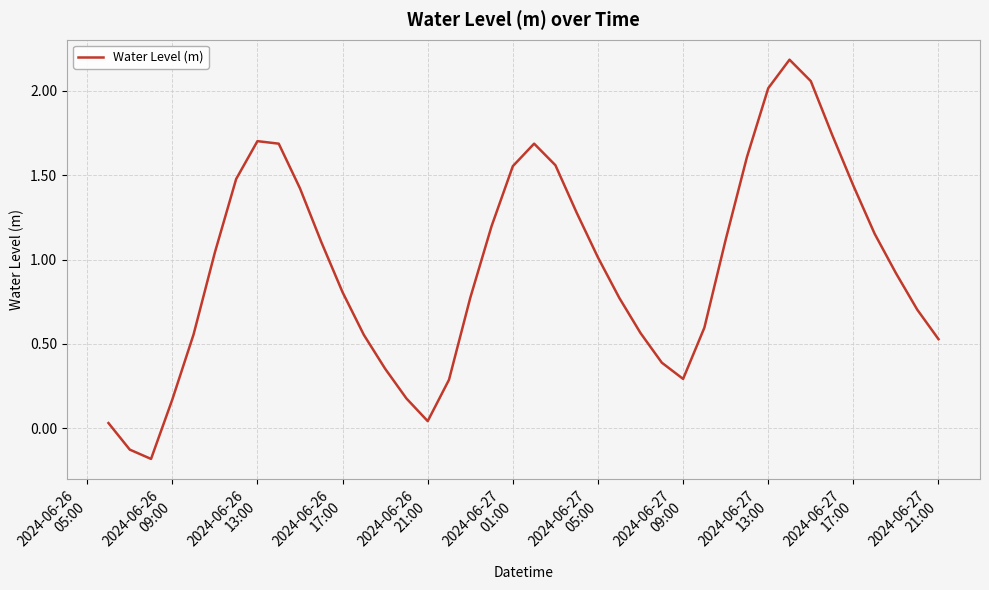

What is the greatest value displayed?

2.2